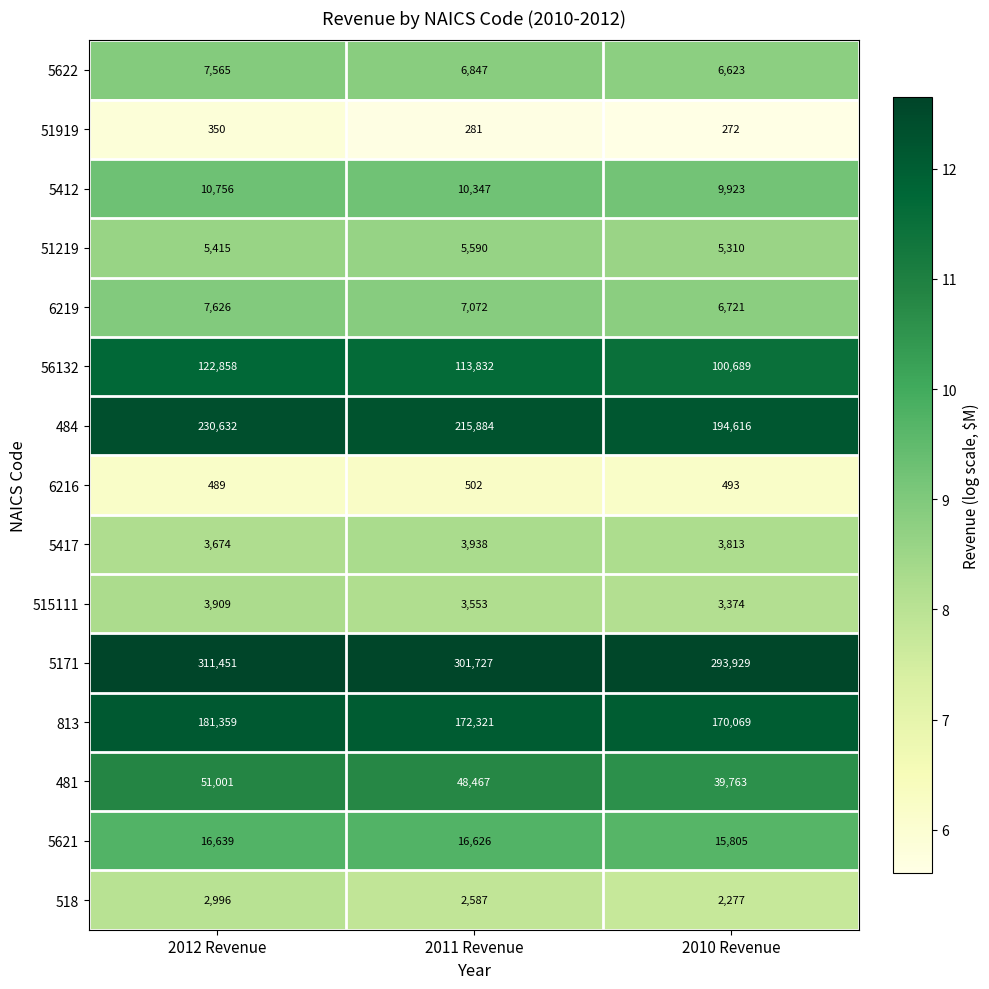

What is the spread (max minus min) of values at 2010 Revenue?

293657